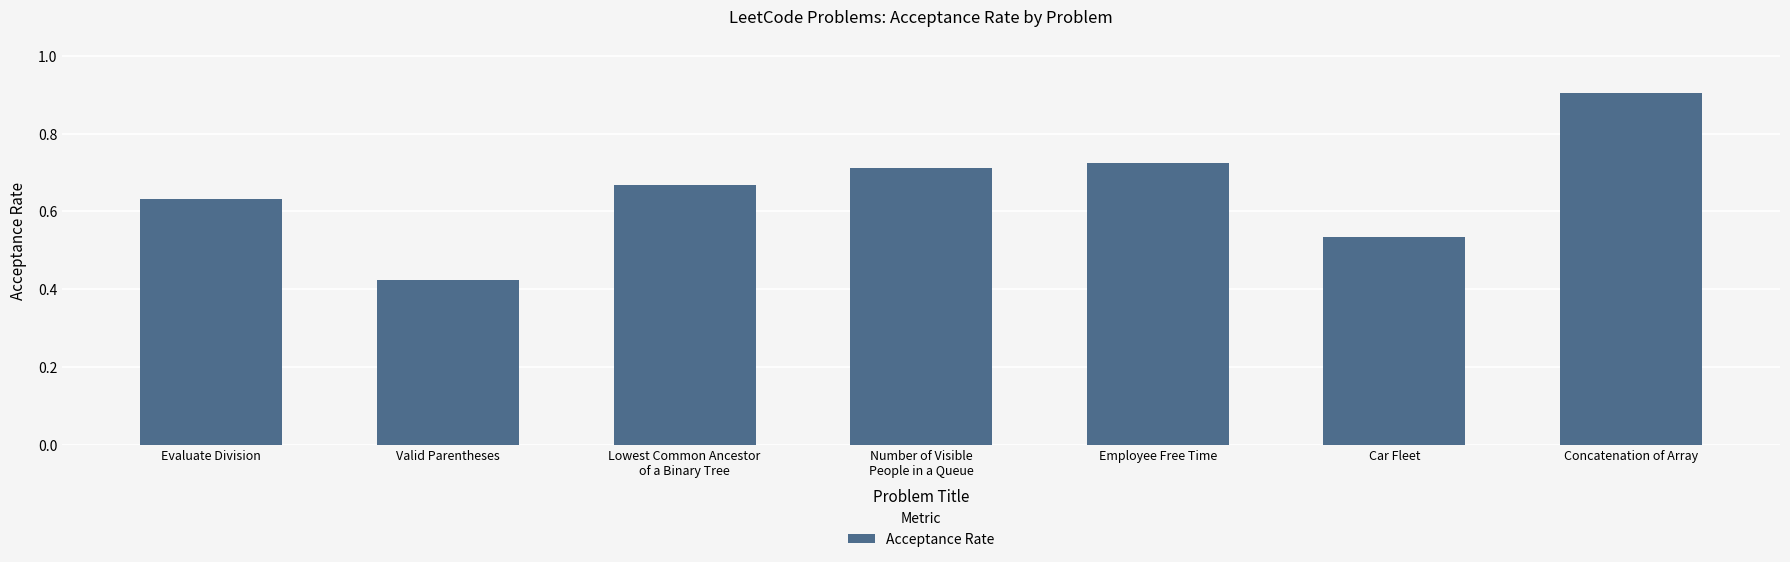

List the labels in order of value, largest first.

Concatenation of Array, Employee Free Time, Number of Visible
People in a Queue, Lowest Common Ancestor
of a Binary Tree, Evaluate Division, Car Fleet, Valid Parentheses